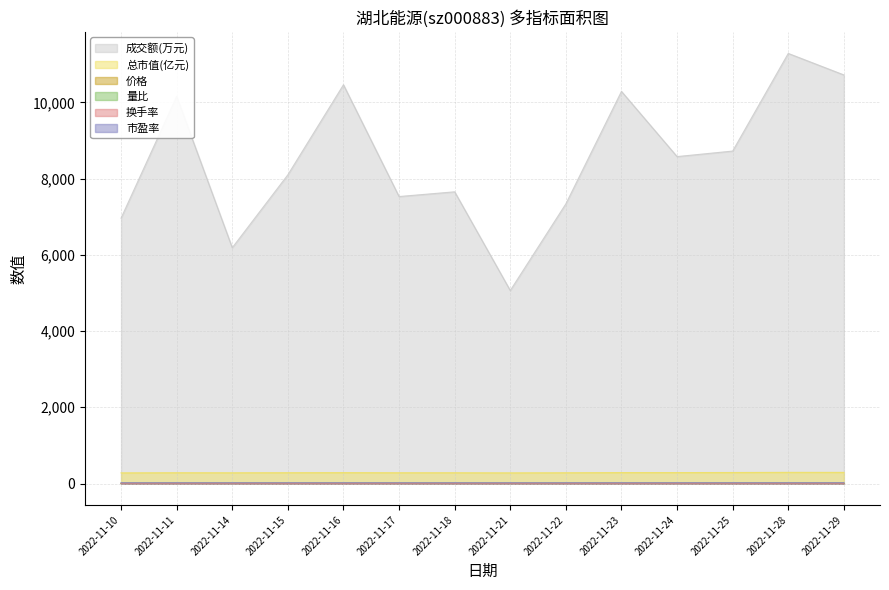

At how many categories does at least one series exceed 9058?

5